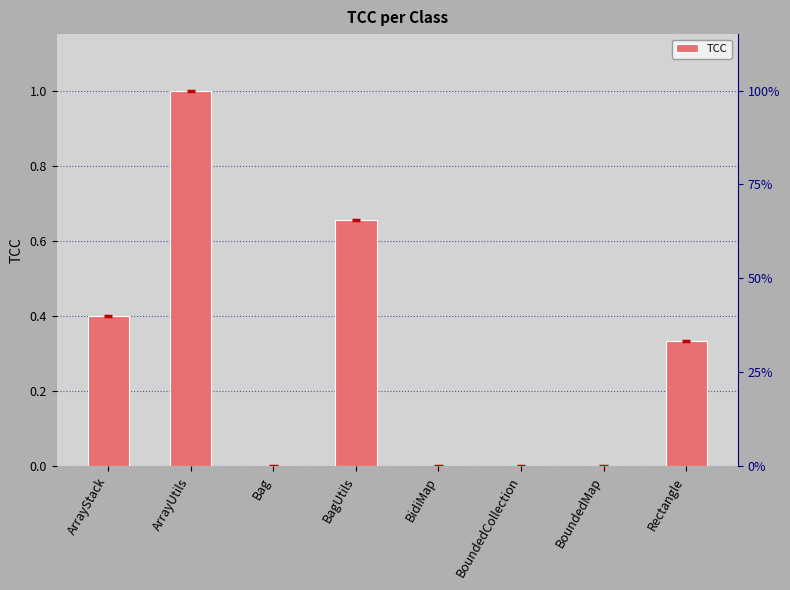

List the labels in order of value, largest first.

ArrayUtils, BagUtils, ArrayStack, Rectangle, Bag, BidiMap, BoundedCollection, BoundedMap